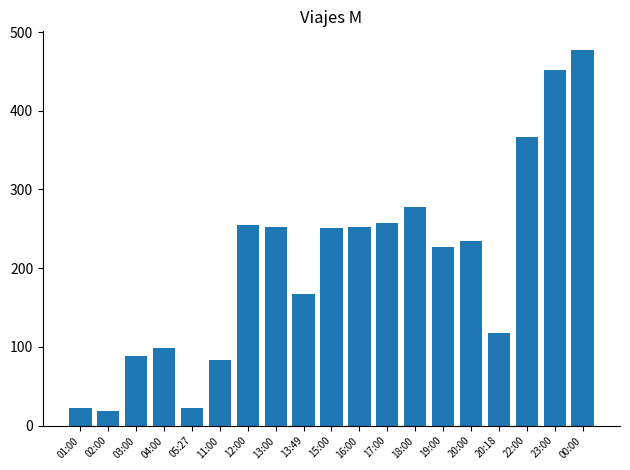

Are the bars horizontal?

No